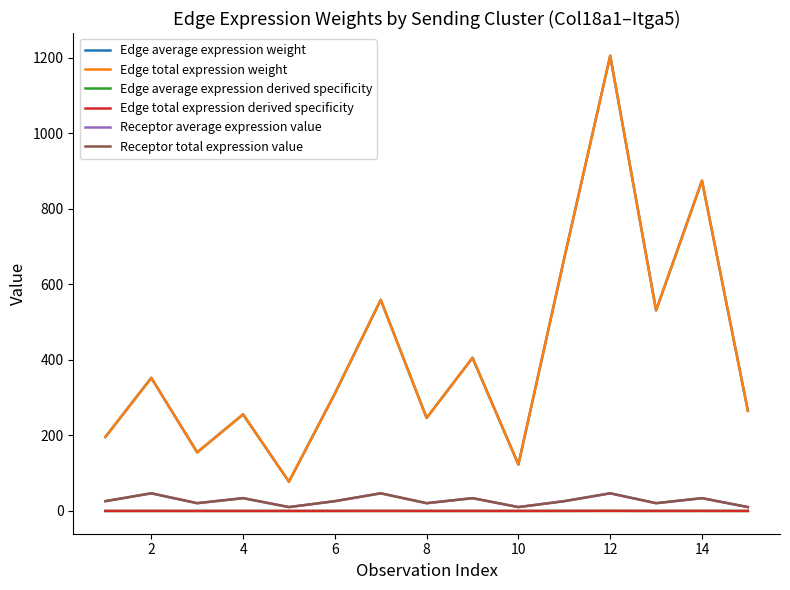

Is this an area chart (filled region under the line)?

No